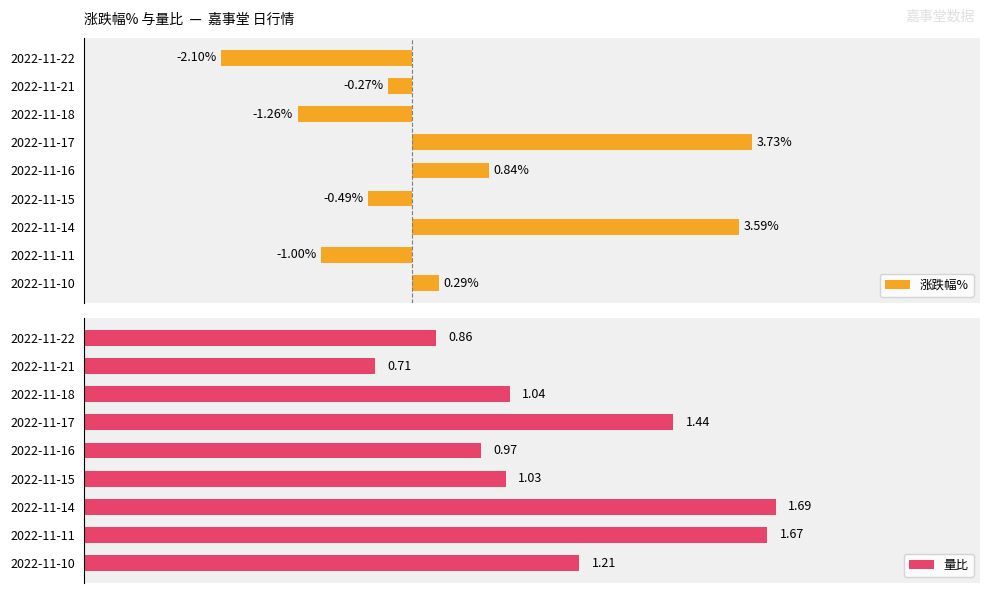

Which category has the lowest value in the 涨跌幅% series?

2022-11-22